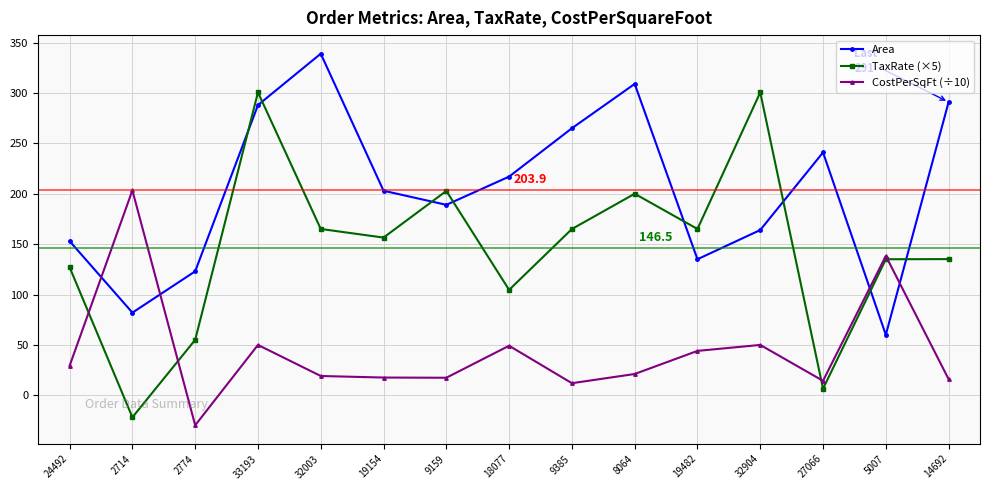

What is the value of the TaxRate (×5) point at the 7th from the left?

202.8